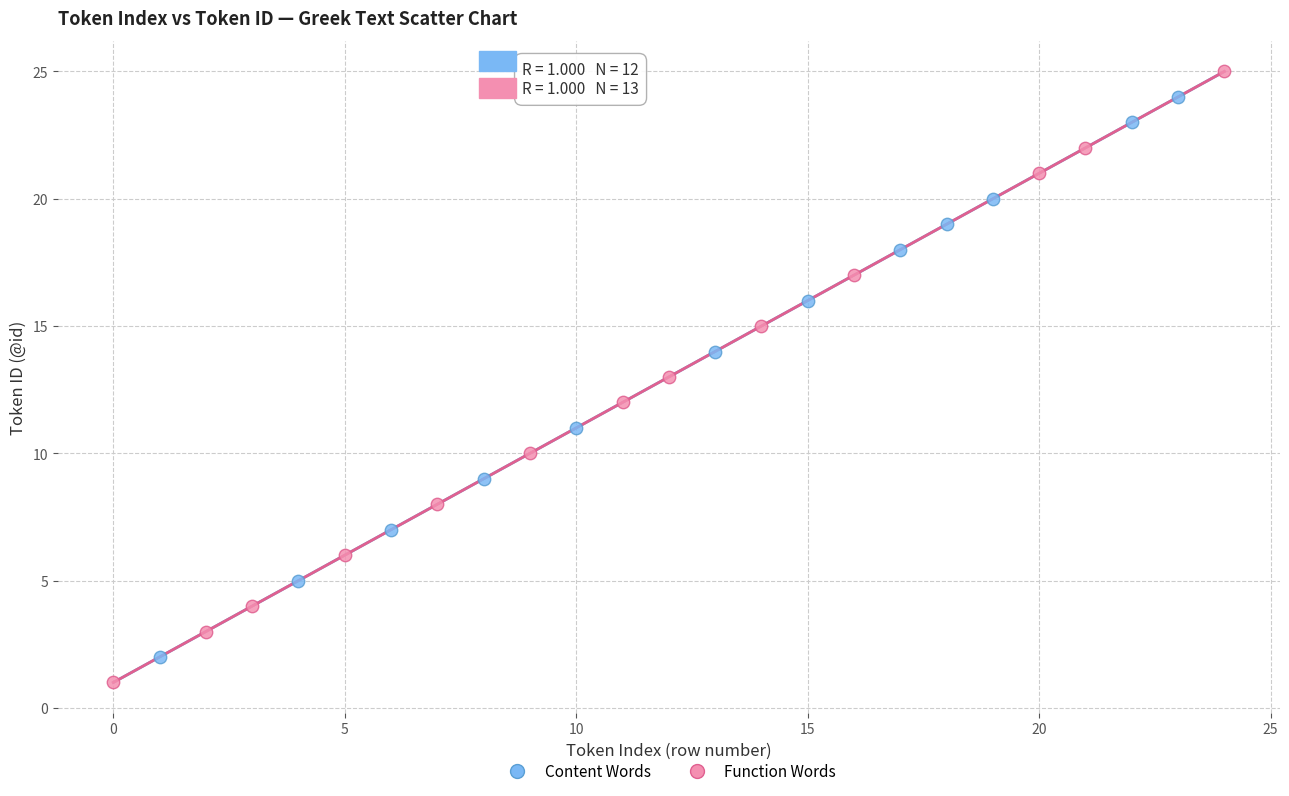

Which series has the largest Y range (max minus min)?

Function Words